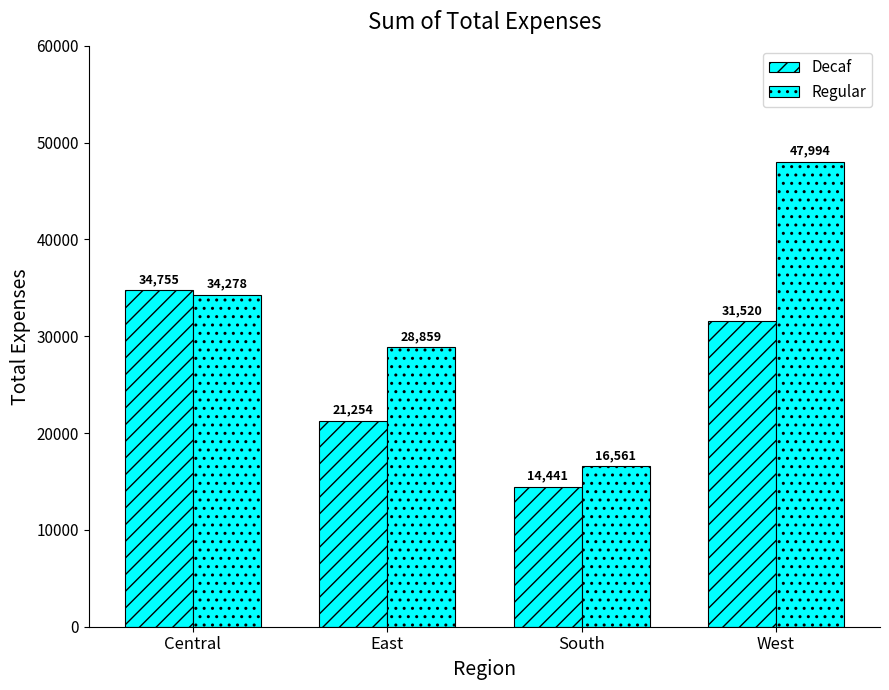

How many series are shown in this chart?

2